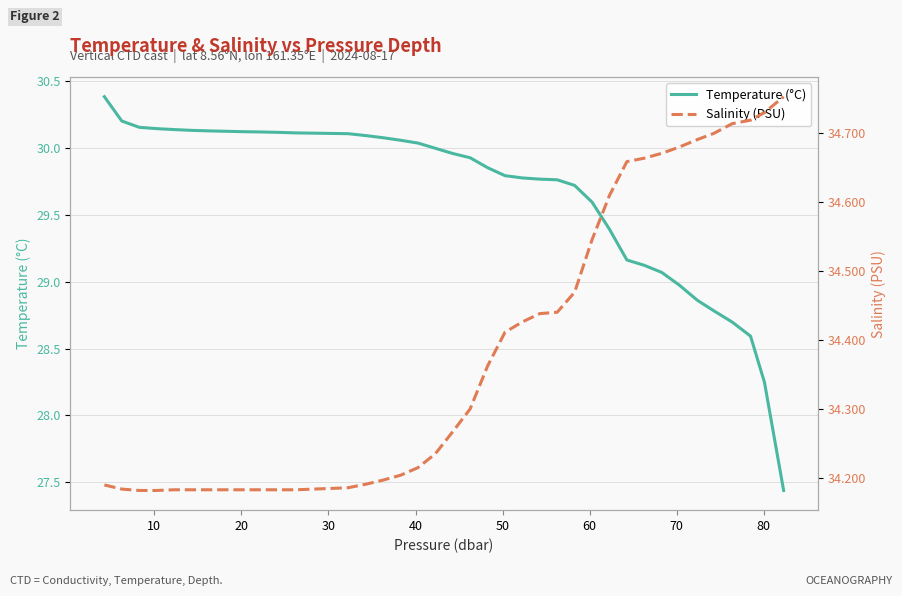

The value of Salinity (PSU) at 60 is 45.0. True or false?

False